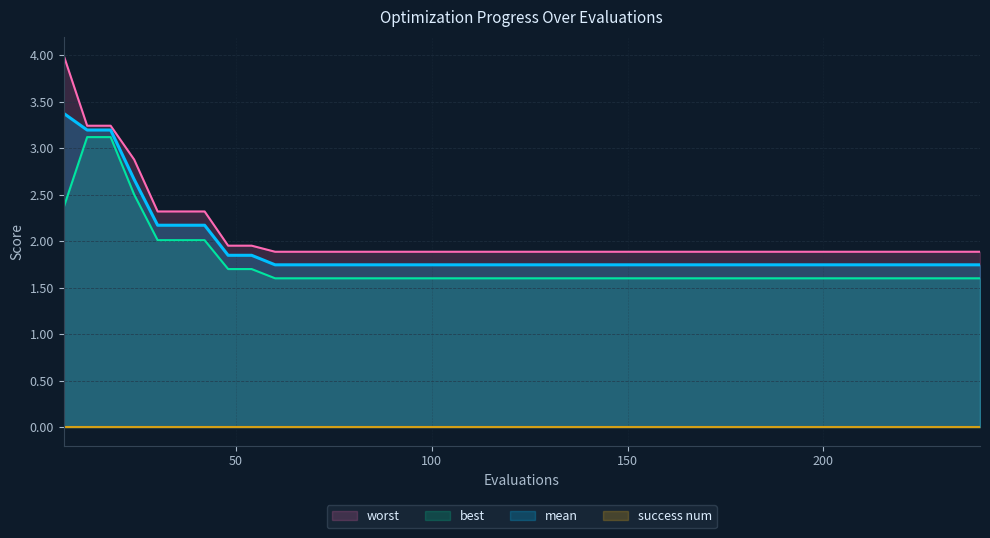

What is the average value of the mean series?

1.9